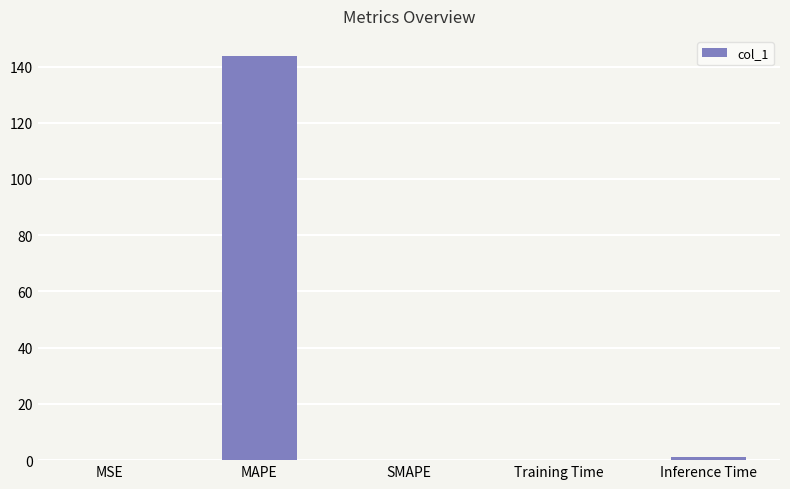

Is it true that the value at SMAPE is -67.7?

False